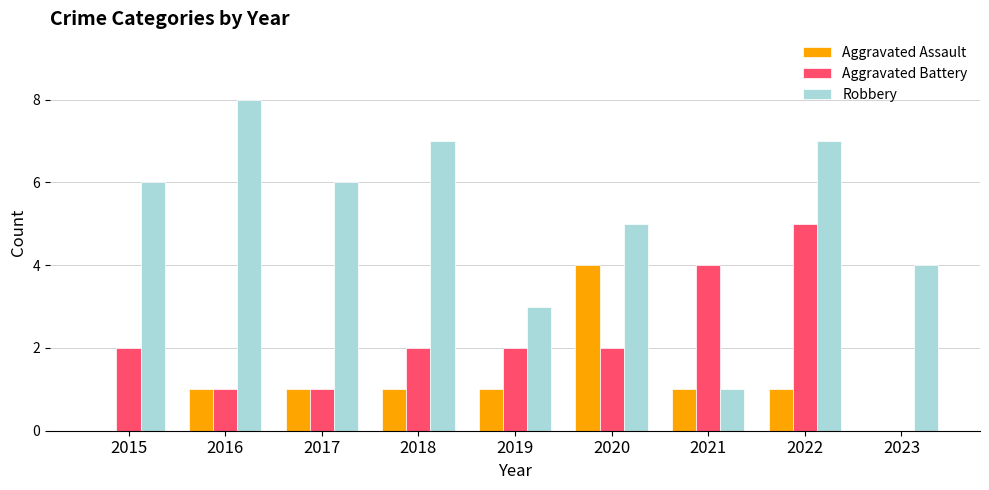

How many categories are shown in the chart?

9